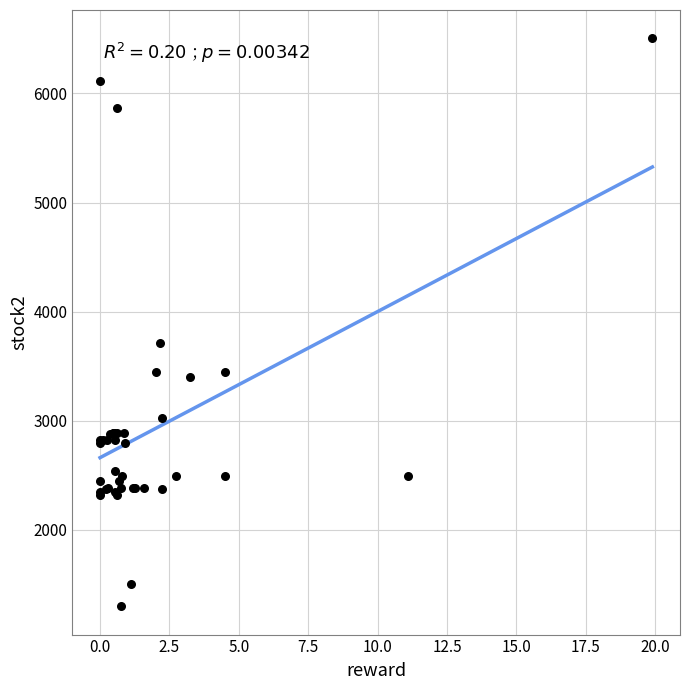

What Y value in the scatter plot is closest to 3903?

3711